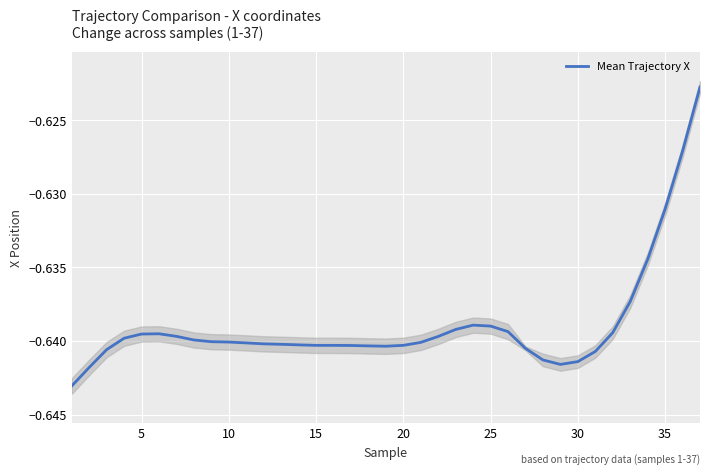

True or false: there are more than 2 points higher than both neighbors.

True